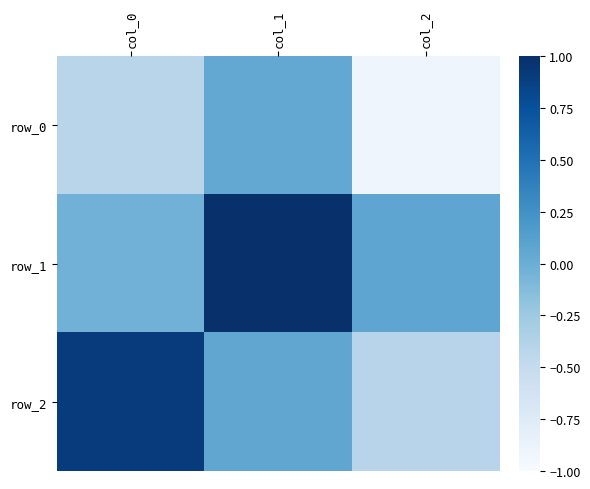

Rank the categories by row_1 value from lowest to highest.

col_0, col_2, col_1